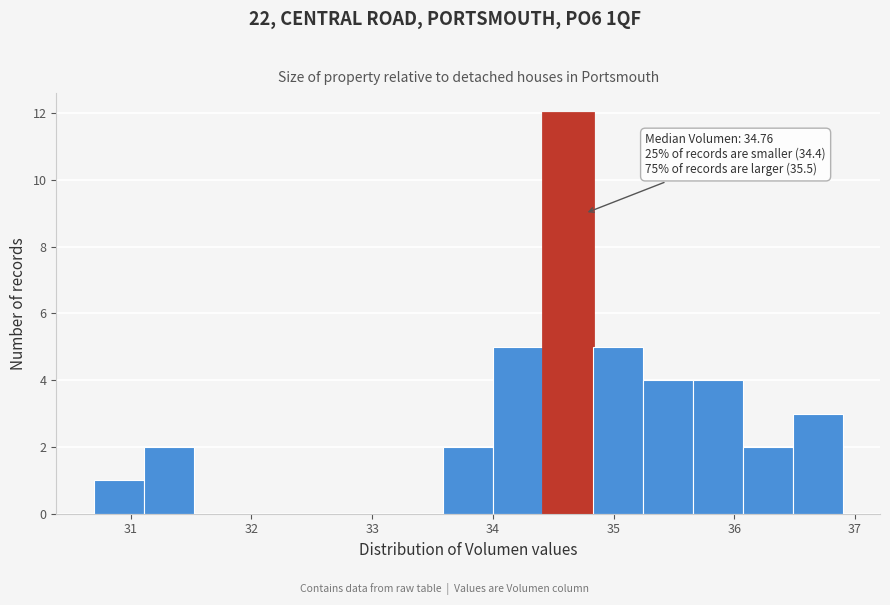

Which range on the x-axis has the tallest bar?

34.4 to 34.8